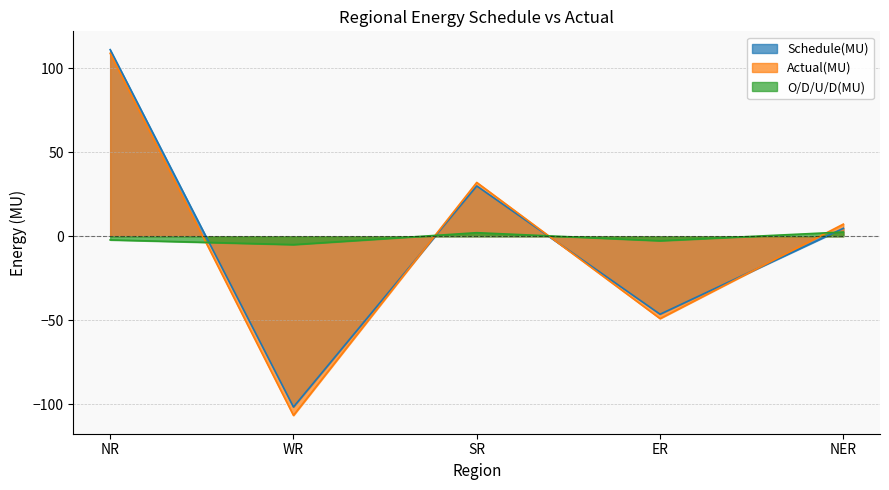

Which series has the largest total across all categories?

Schedule(MU)